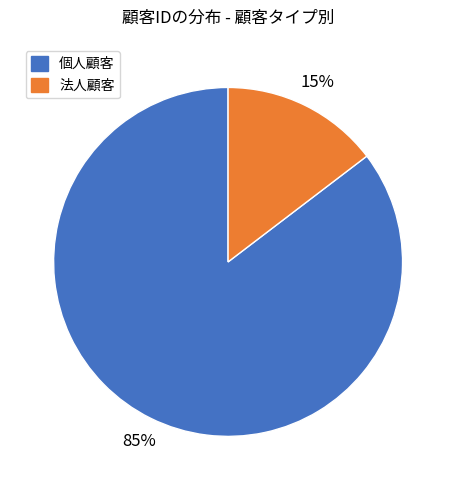

To the nearest percent, what is the average slice percentage?

50%